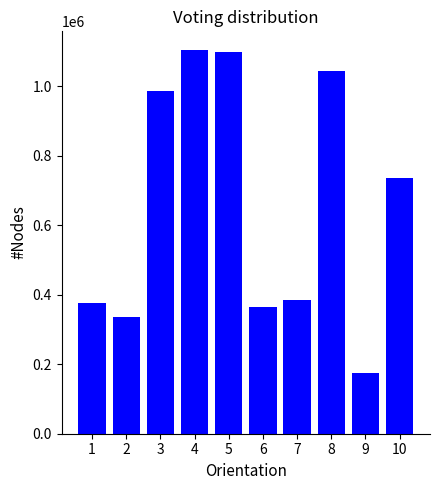

Where does the data first go above 736532?

3